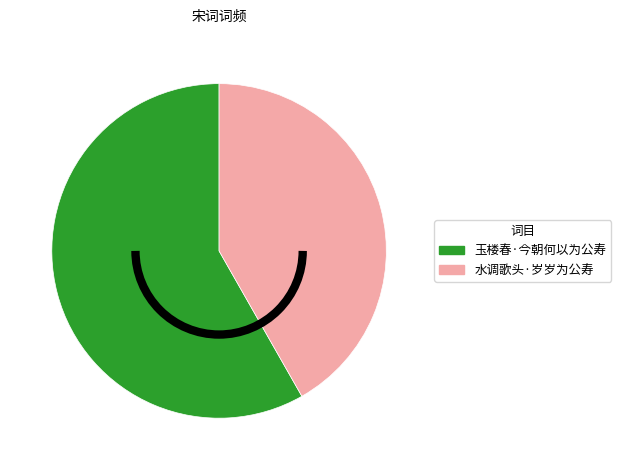

Does any single category account for the majority?

Yes